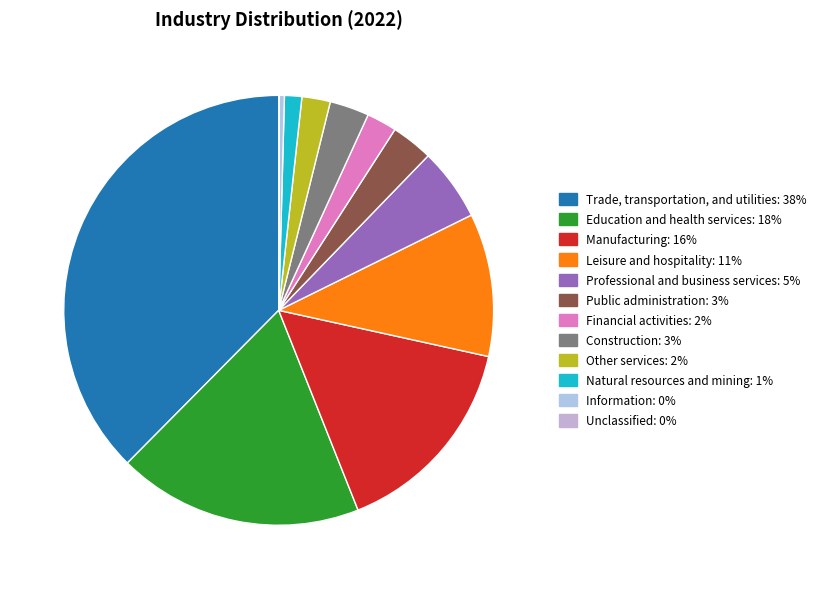

Count the number of slices in the pie.

12